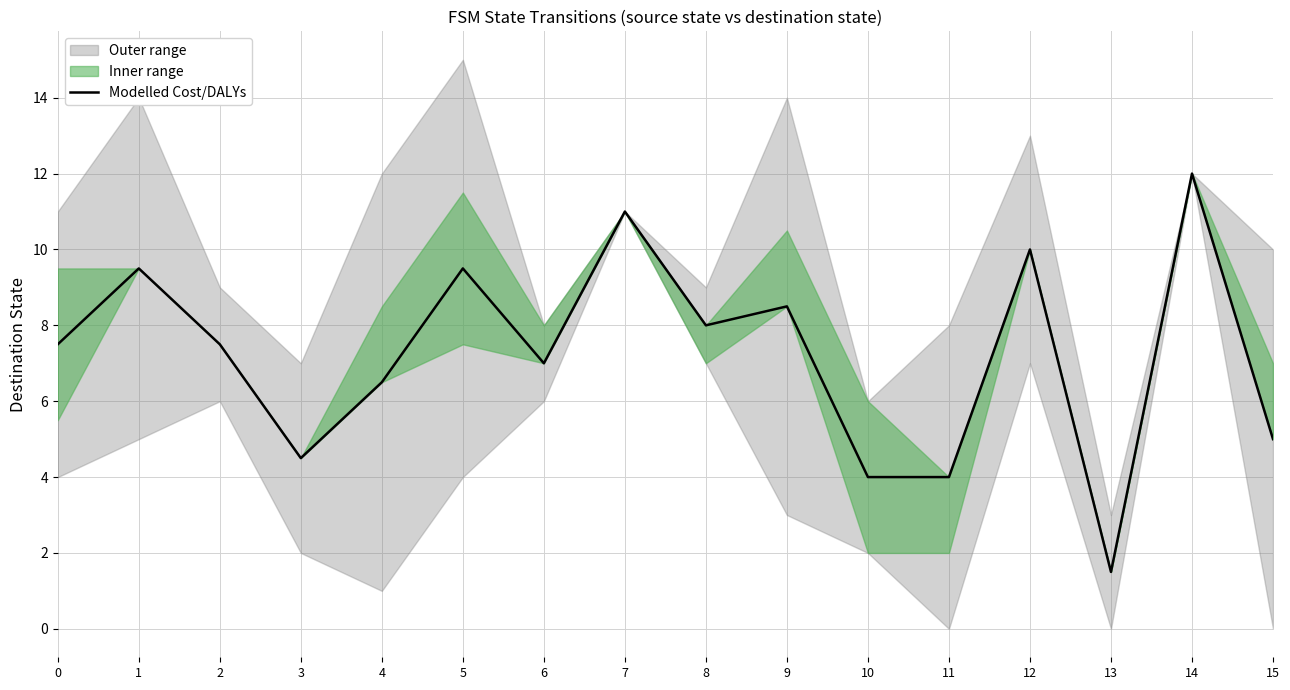

Reading right to left, transcribe all the data shown in this chart.

5.0	12.0	1.5	10.0	4.0	4.0	8.5	8.0	11.0	7.0	9.5	6.5	4.5	7.5	9.5	7.5